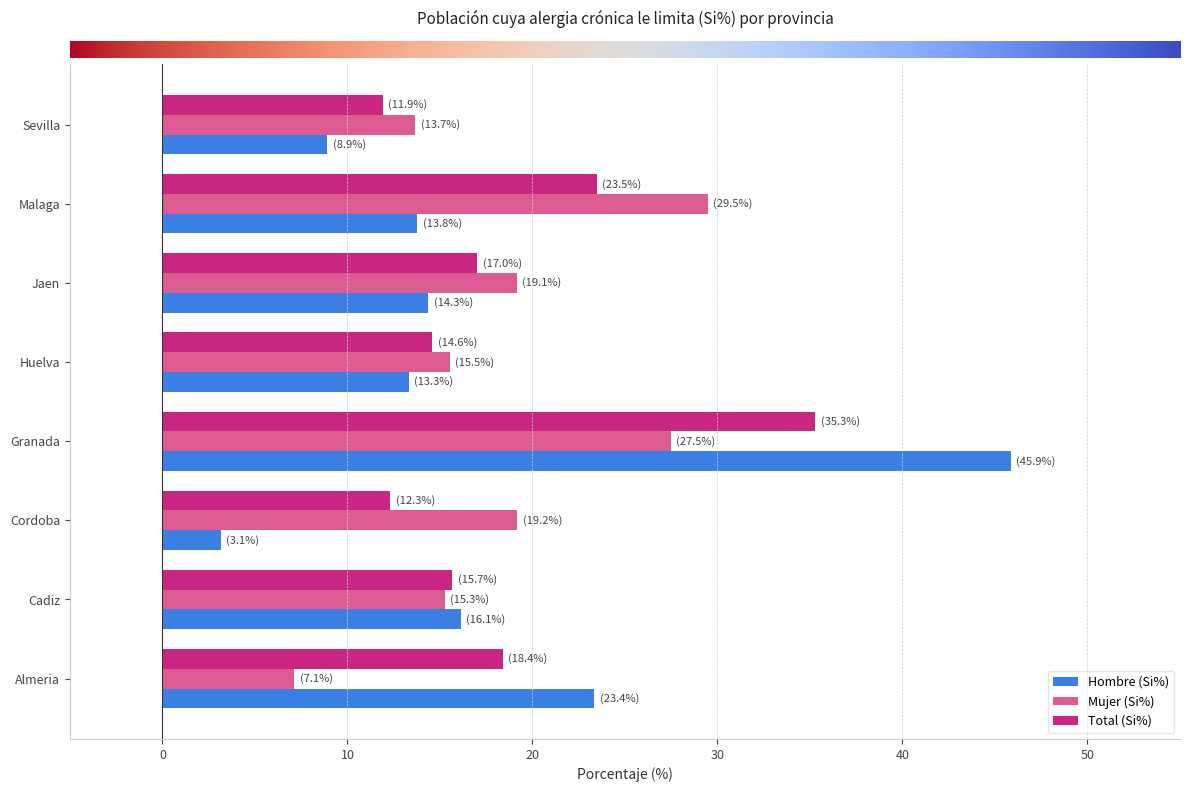

List the series in order of their peak value, lowest first.

Mujer (Si%), Total (Si%), Hombre (Si%)